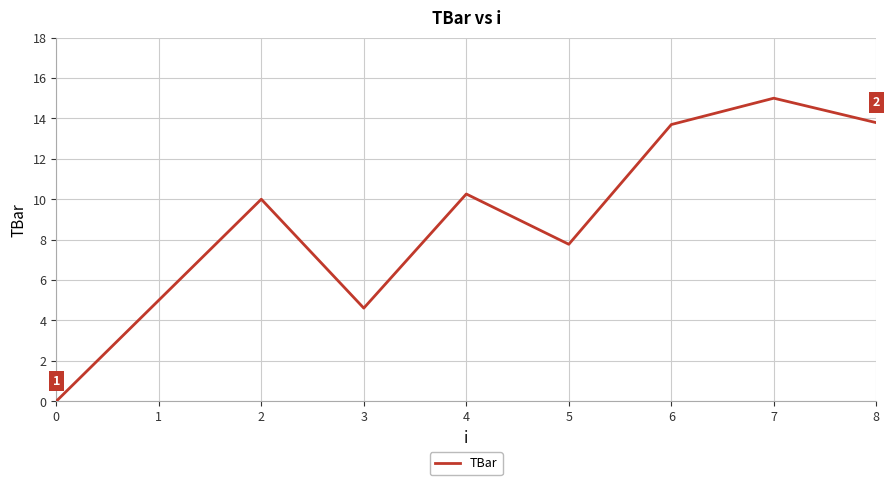

What is the difference between the second highest and second lowest values?

9.2